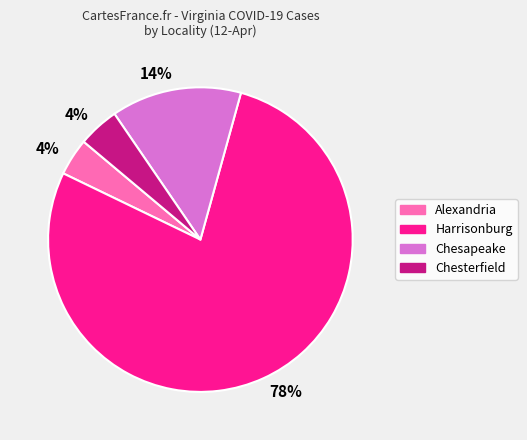

Is there a majority slice in this chart?

Yes